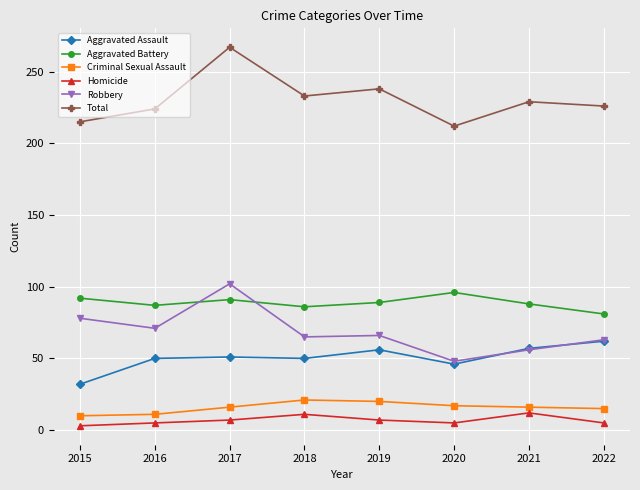

What is the sum of the Homicide values at 2022 and 2016?

10